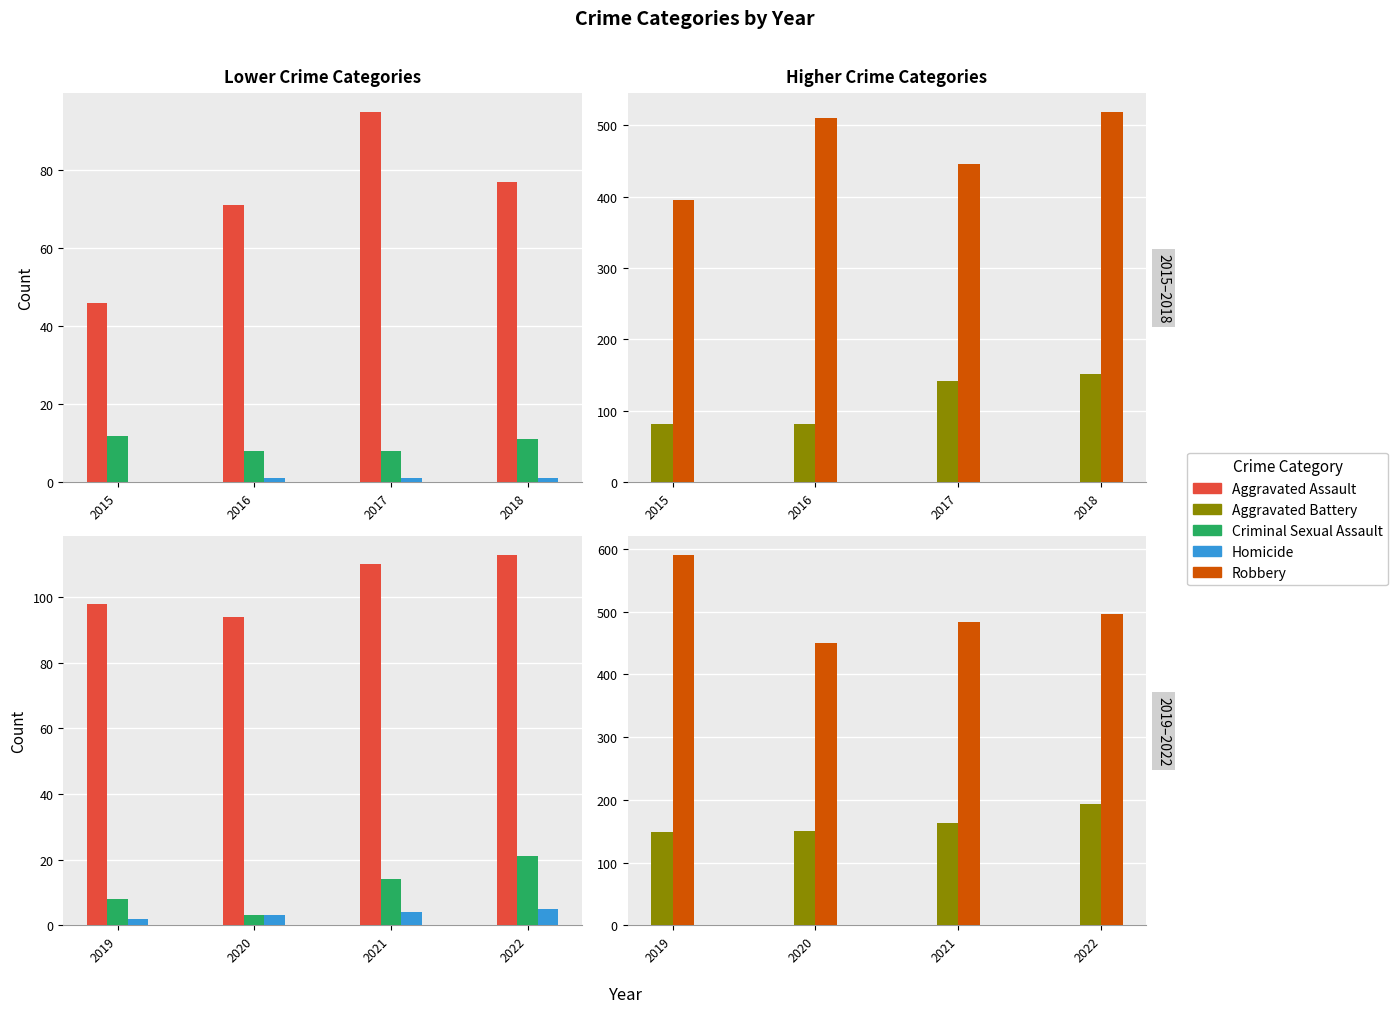

How many bars are there in each group?

5